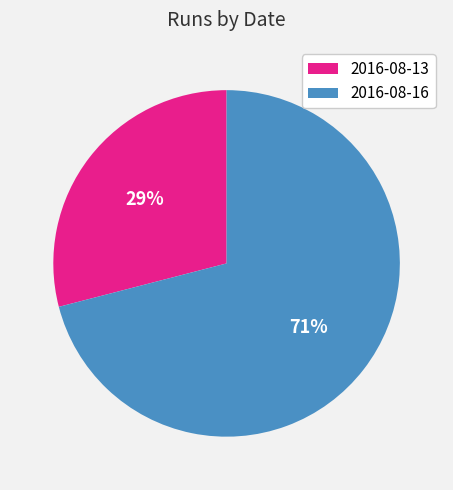

Is it true that 2016-08-13 is 36% of the pie?

False